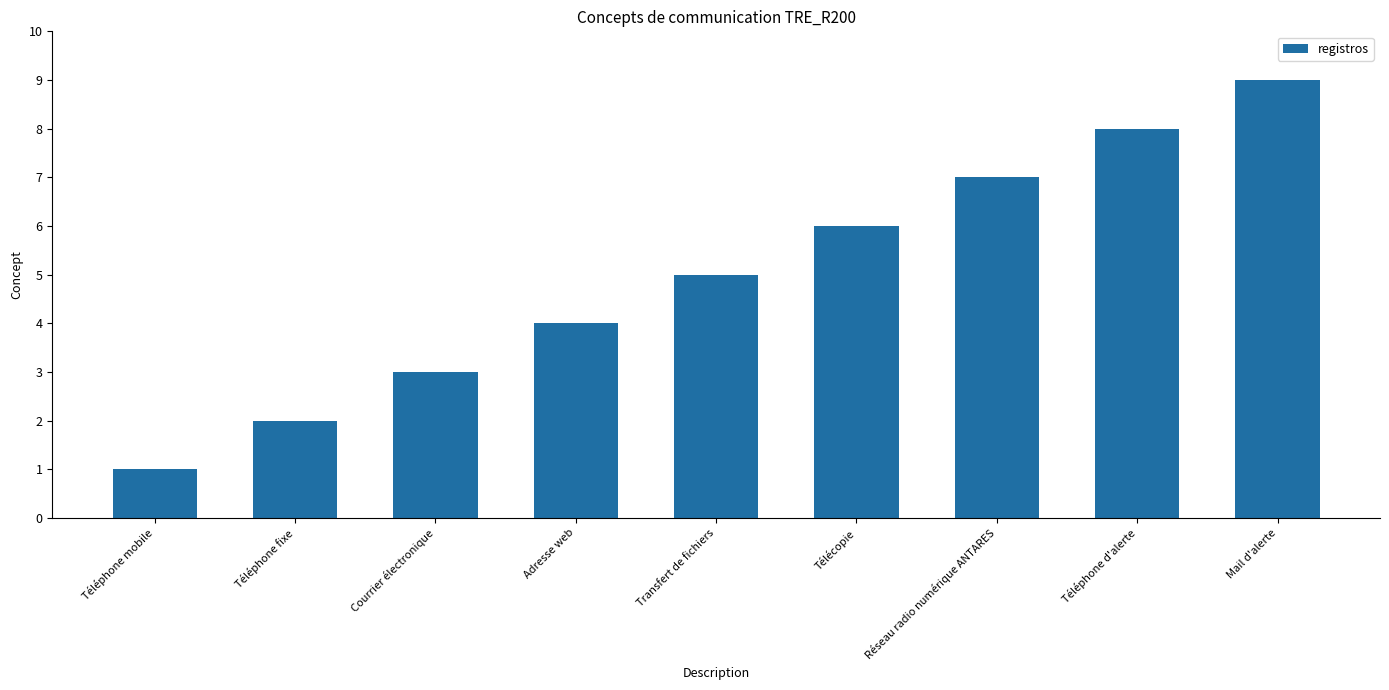

What is the sum of the values at Réseau radio numérique ANTARES and Téléphone fixe?

9